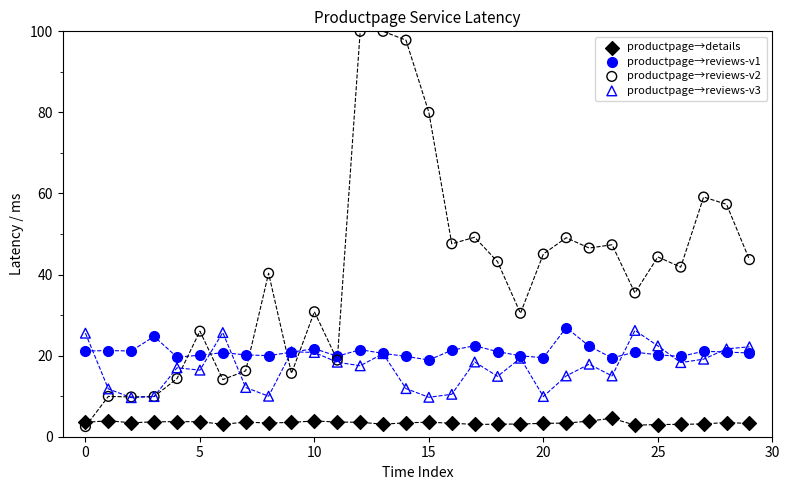

Which series reaches the maximum Y coordinate?

productpage→reviews-v2